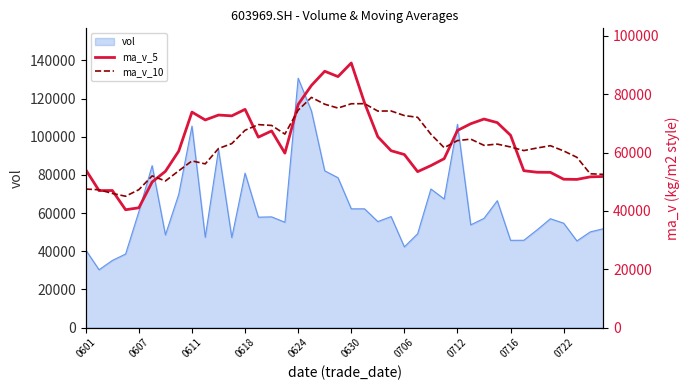

What position from the right is 15?

25